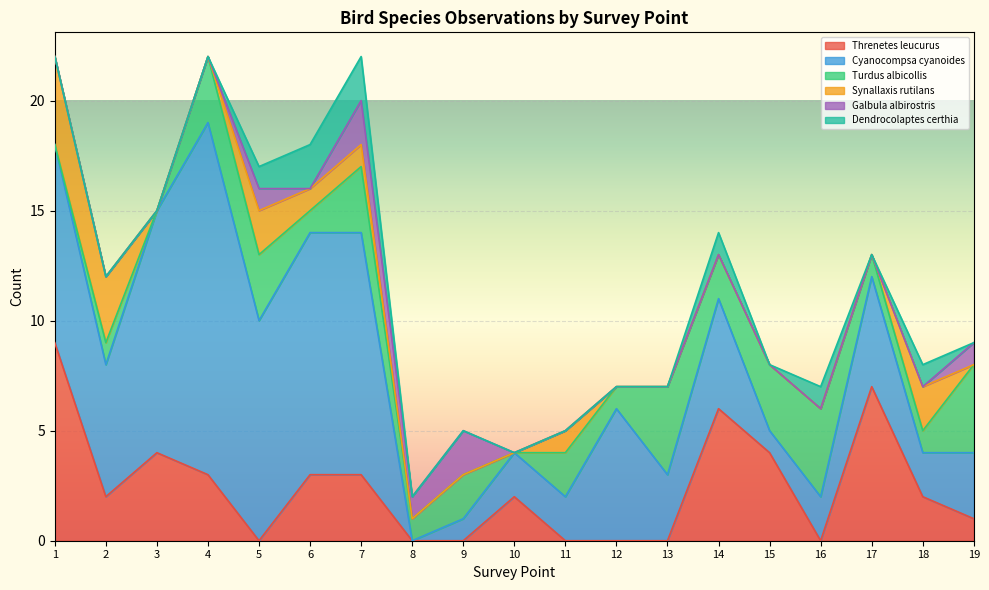

At which label is Synallaxis rutilans closest to 2?

5